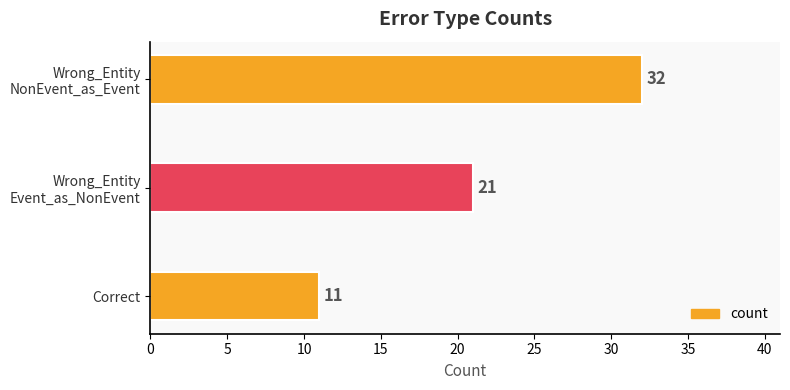

Is it true that the value at Correct is 6?

False